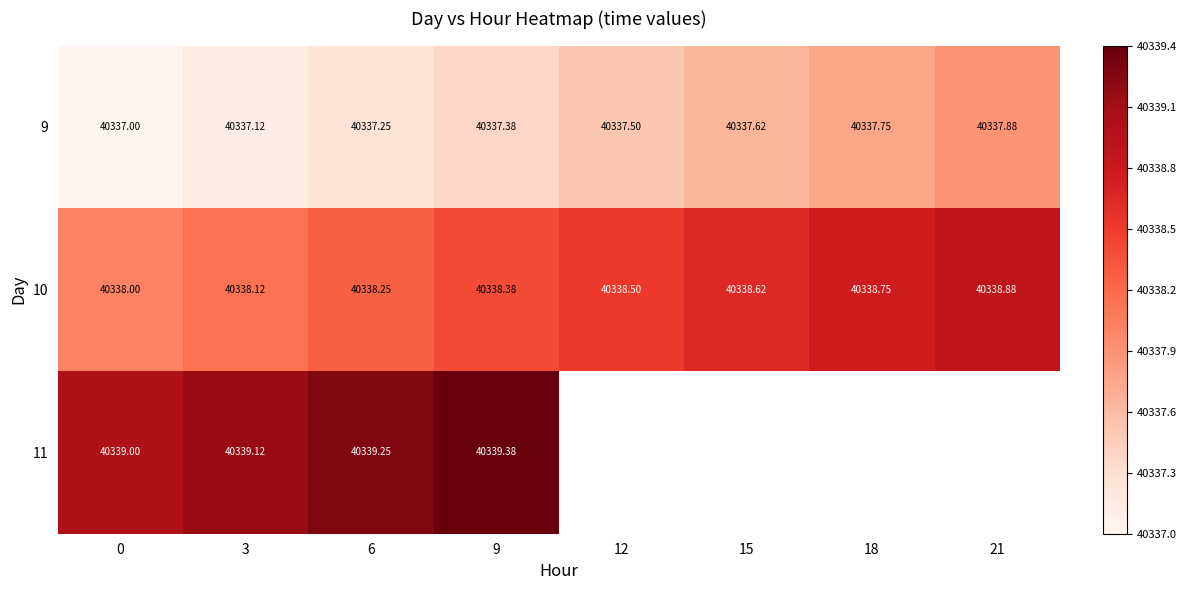

Is the value of 9 at 6 greater than the value of 11 at 9?

No